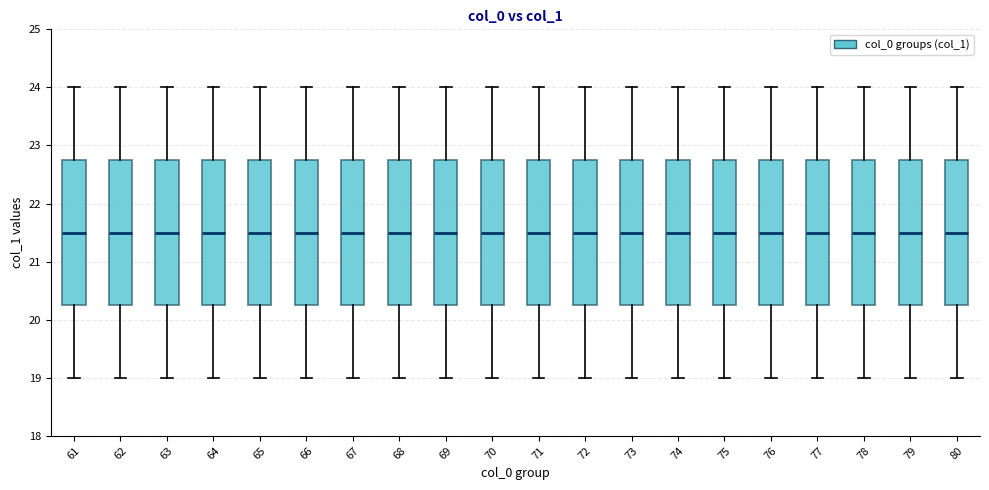

Reading left to right, read every box against the y-axis: the position of its median line, the range the box covers, and the ends of its whiskers. The values are not printed on the chart, so give them approximately, as read against the axis.

61: median 21.5, box 20.3 to 22.8, whiskers 19.0 to 24.0
62: median 21.5, box 20.3 to 22.8, whiskers 19.0 to 24.0
63: median 21.5, box 20.3 to 22.8, whiskers 19.0 to 24.0
64: median 21.5, box 20.3 to 22.8, whiskers 19.0 to 24.0
65: median 21.5, box 20.3 to 22.8, whiskers 19.0 to 24.0
66: median 21.5, box 20.3 to 22.8, whiskers 19.0 to 24.0
67: median 21.5, box 20.3 to 22.8, whiskers 19.0 to 24.0
68: median 21.5, box 20.3 to 22.8, whiskers 19.0 to 24.0
69: median 21.5, box 20.3 to 22.8, whiskers 19.0 to 24.0
70: median 21.5, box 20.3 to 22.8, whiskers 19.0 to 24.0
71: median 21.5, box 20.3 to 22.8, whiskers 19.0 to 24.0
72: median 21.5, box 20.3 to 22.8, whiskers 19.0 to 24.0
73: median 21.5, box 20.3 to 22.8, whiskers 19.0 to 24.0
74: median 21.5, box 20.3 to 22.8, whiskers 19.0 to 24.0
75: median 21.5, box 20.3 to 22.8, whiskers 19.0 to 24.0
76: median 21.5, box 20.3 to 22.8, whiskers 19.0 to 24.0
77: median 21.5, box 20.3 to 22.8, whiskers 19.0 to 24.0
78: median 21.5, box 20.3 to 22.8, whiskers 19.0 to 24.0
79: median 21.5, box 20.3 to 22.8, whiskers 19.0 to 24.0
80: median 21.5, box 20.3 to 22.8, whiskers 19.0 to 24.0